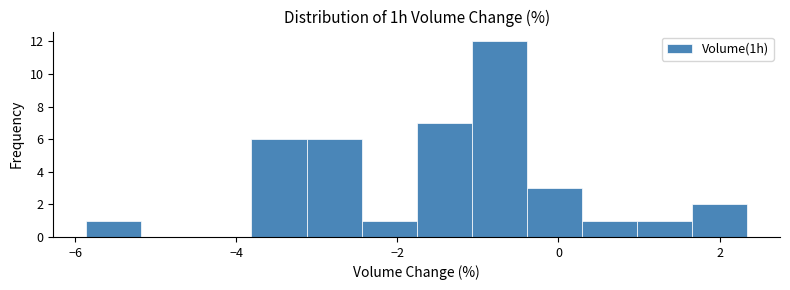

Read against the x-axis, roughly where is the centre of the tallest bar?

-0.8